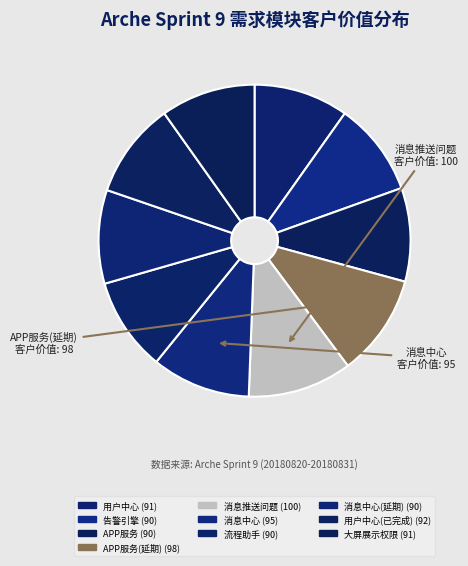

Which category has the smallest portion of the pie?

告警引擎